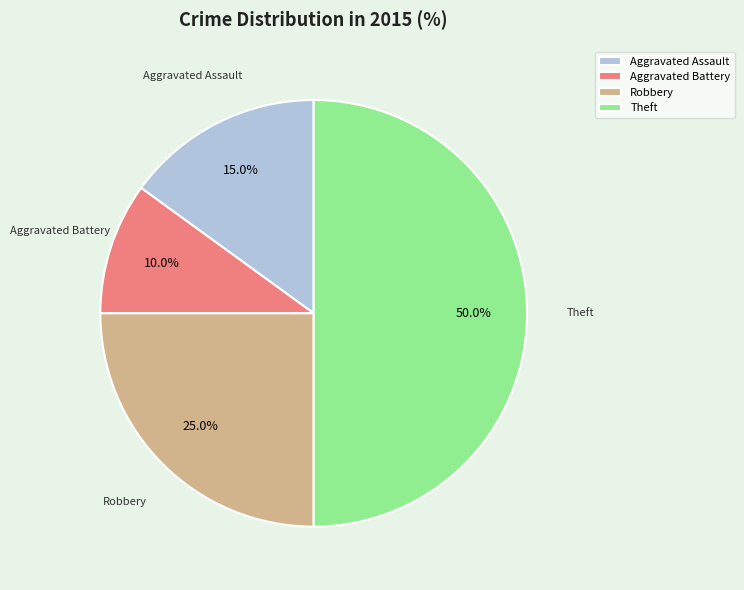

To the nearest percent, what is the average slice percentage?

25%